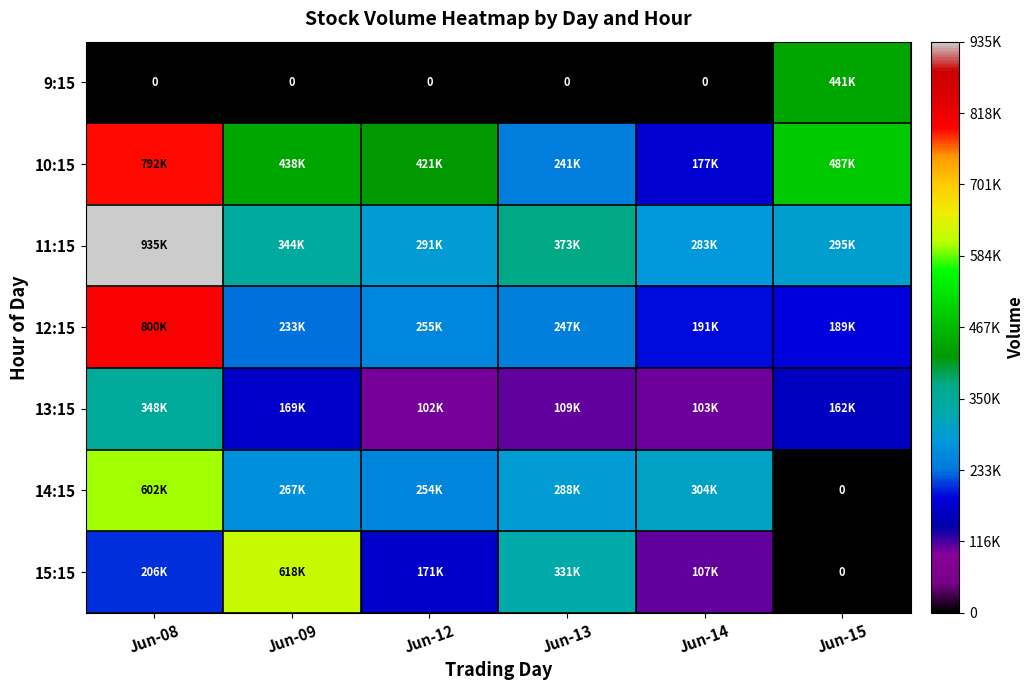

How many series are shown in this chart?

7